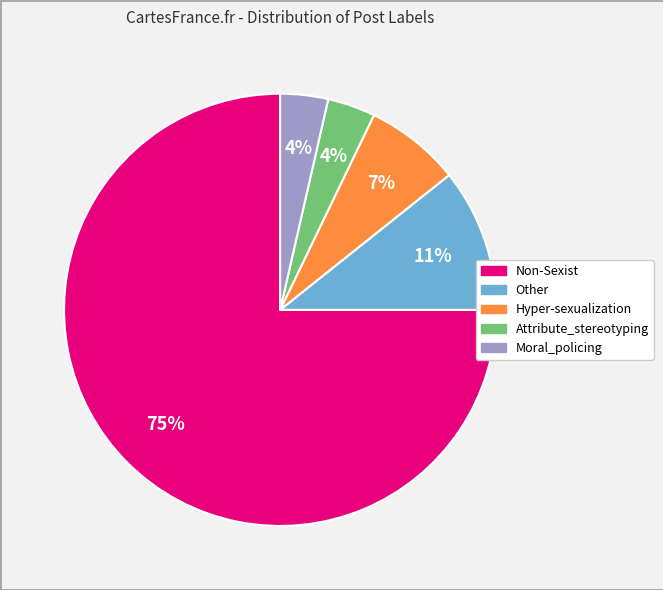

Do Attribute_stereotyping and Moral_policing together represent more than half of the pie?

No